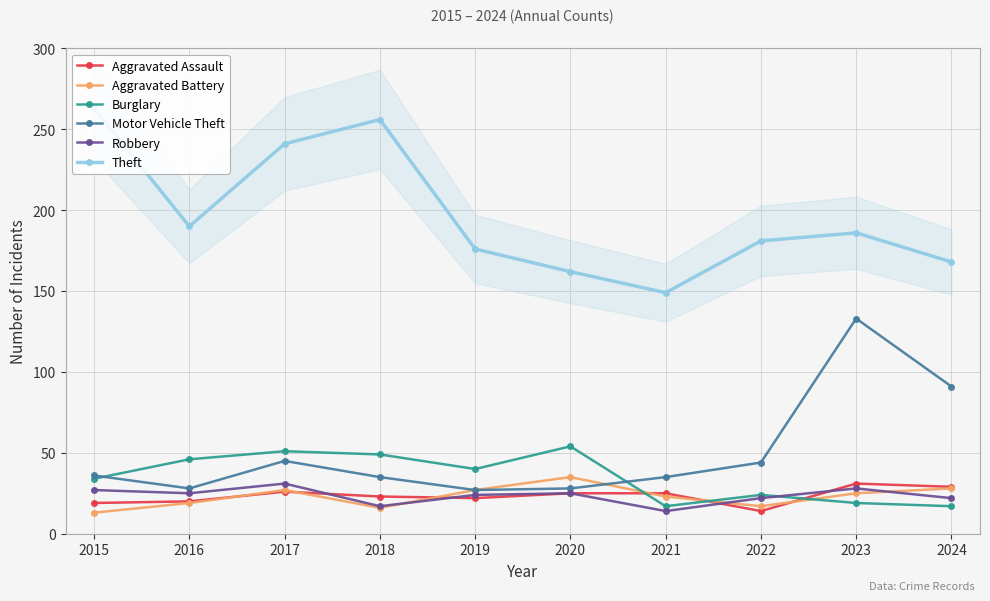

Which has a higher value, 2016 or 2021?

2021